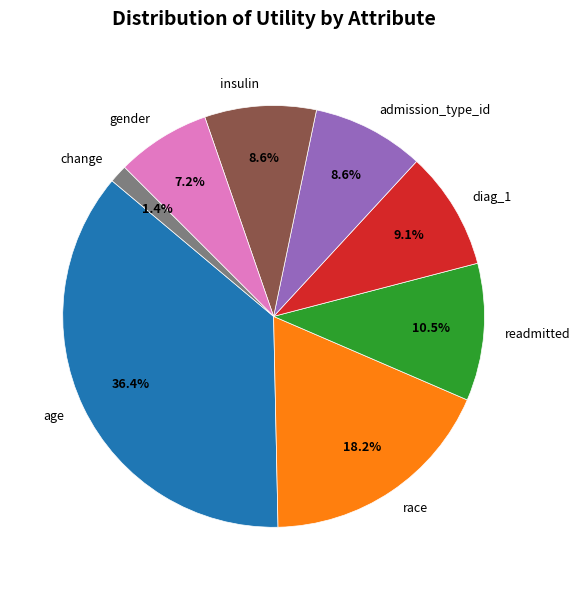

Combined, what portion of the pie is age and change?

37.8%